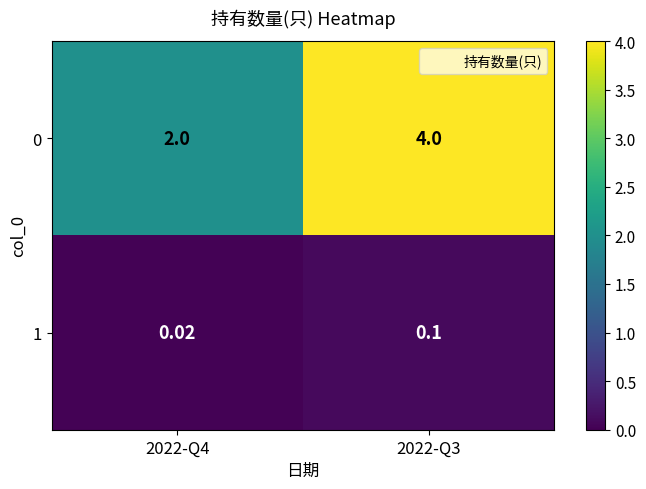

At which category does the chart reach its peak across all series?

2022-Q3